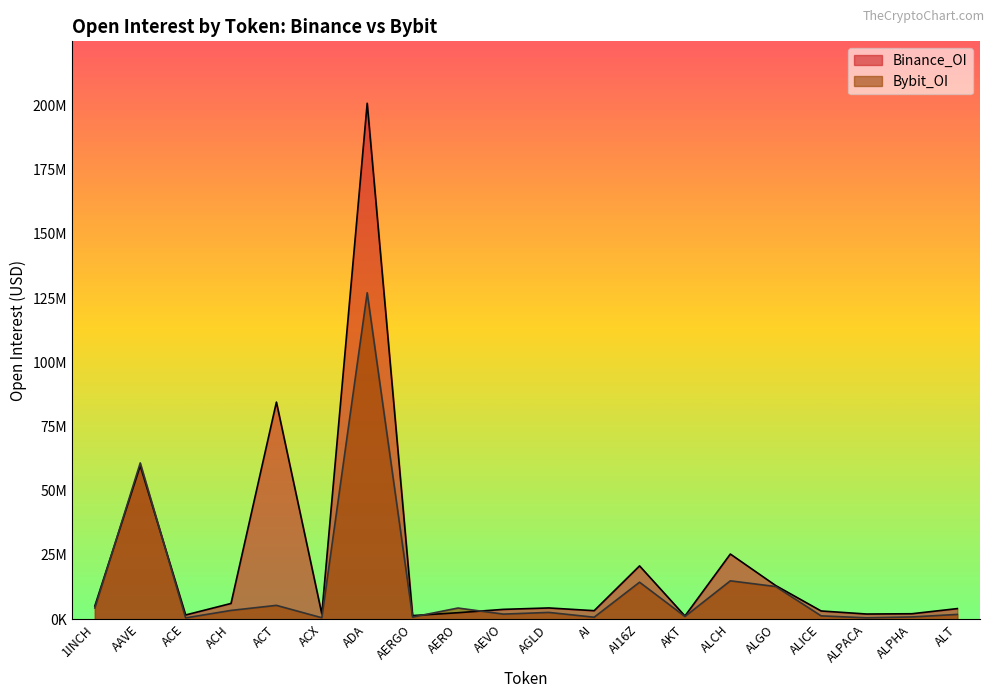

At how many categories does at least one series exceed 22577968?

4